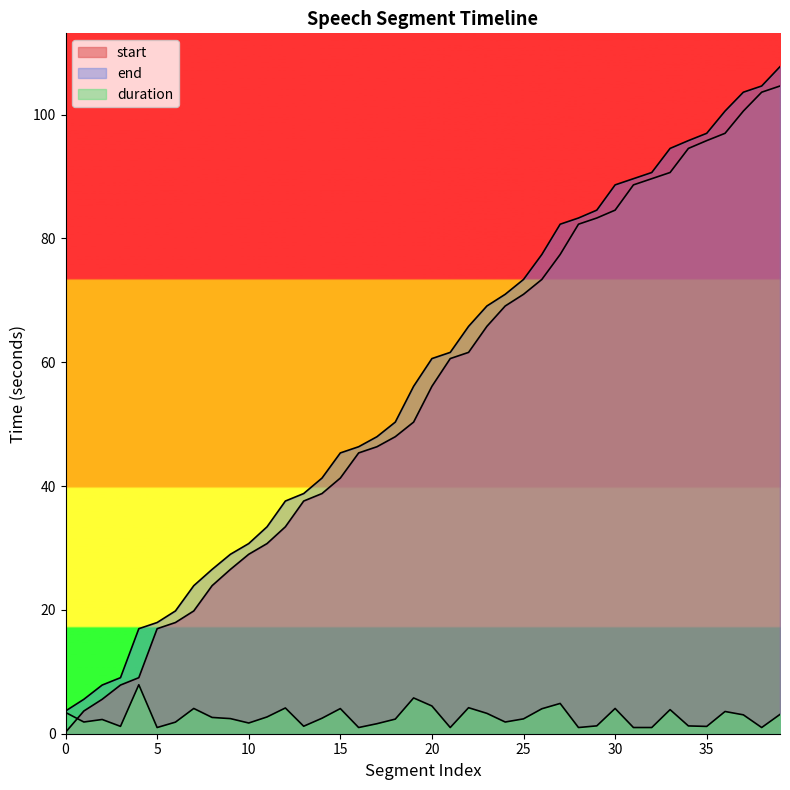

The value of duration at 14 is 4.4. True or false?

False